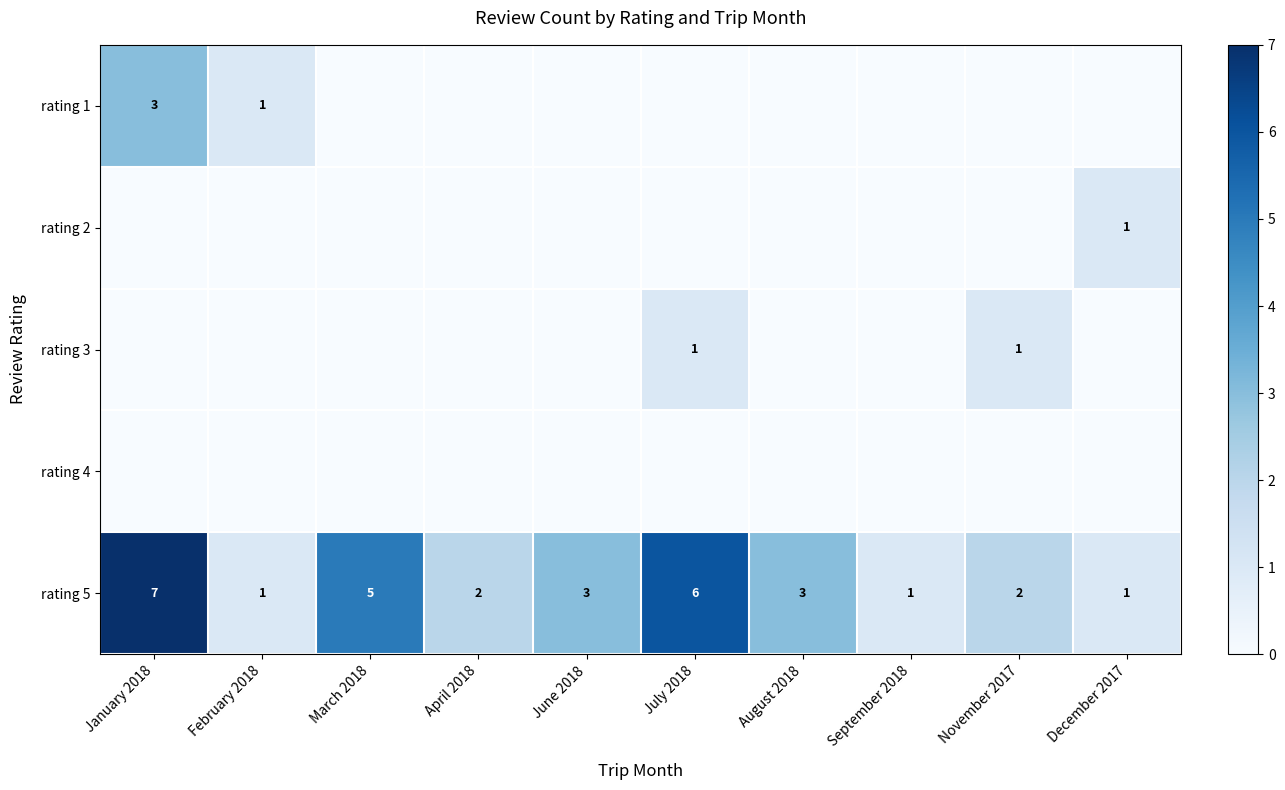

True or false: rating 5 has a value of 1 at February 2018.

True